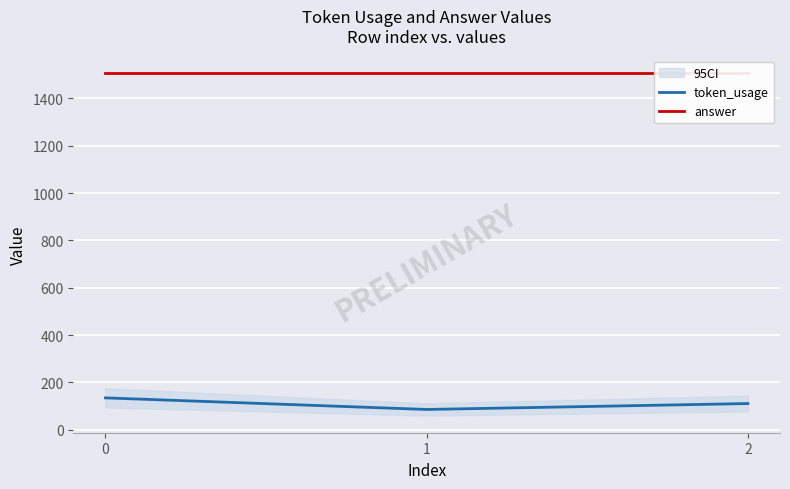

What is the average value of the token_usage series?

111